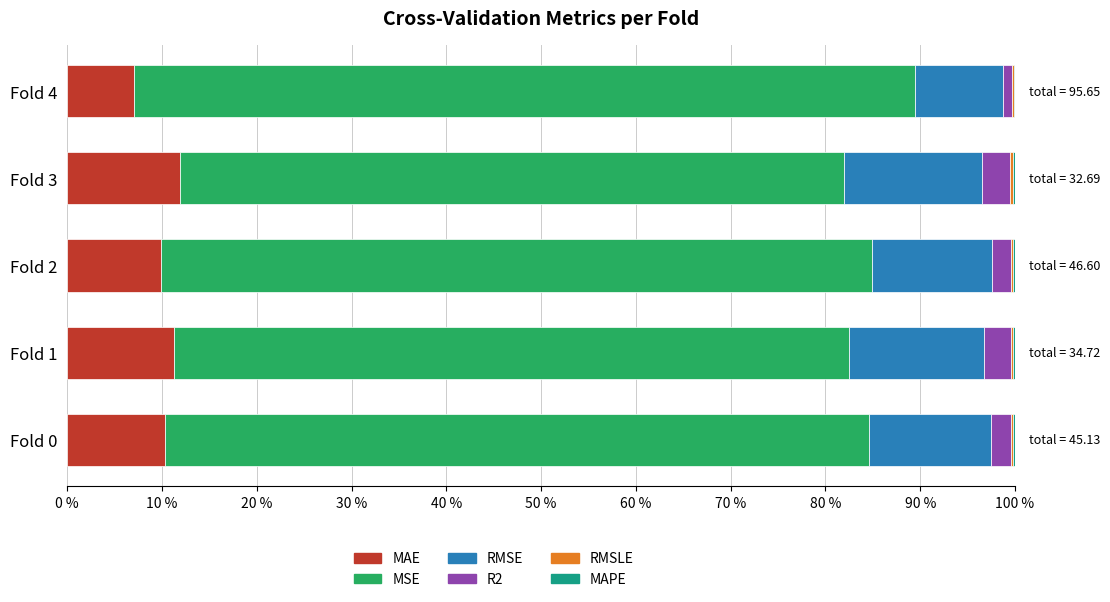

What is the maximum value for MAE?

11.9